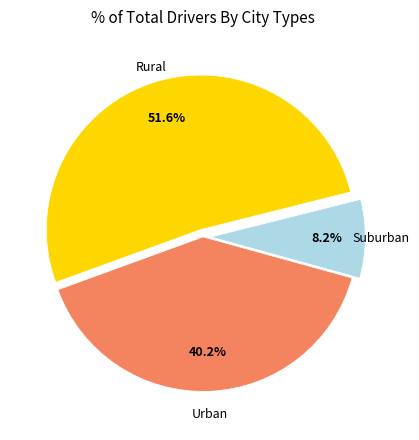

To the nearest percent, what is the average slice percentage?

33%